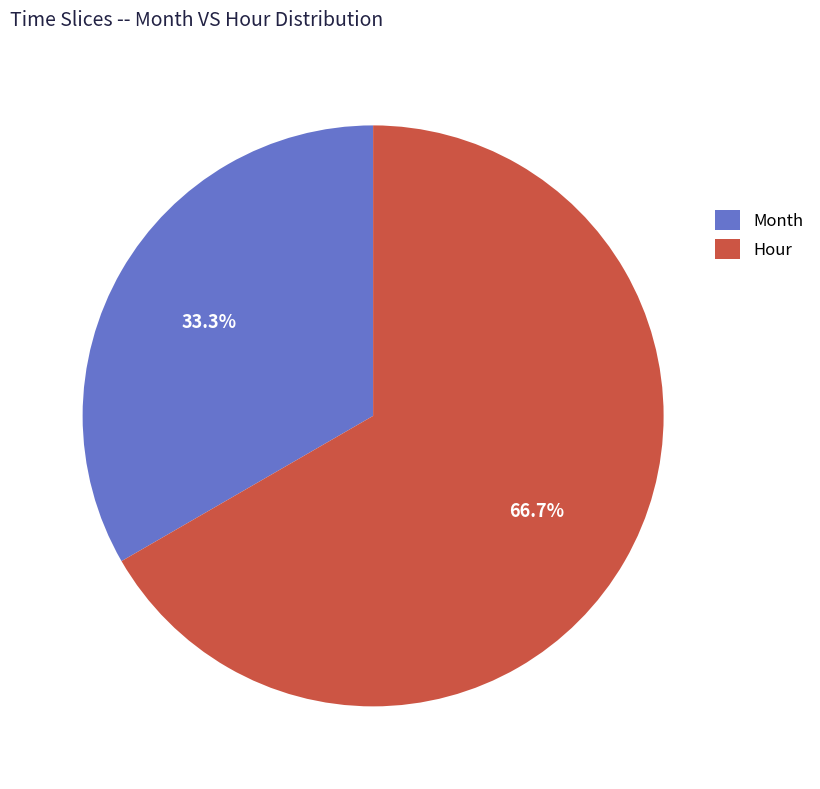

Does Month represent more than half of the total?

No